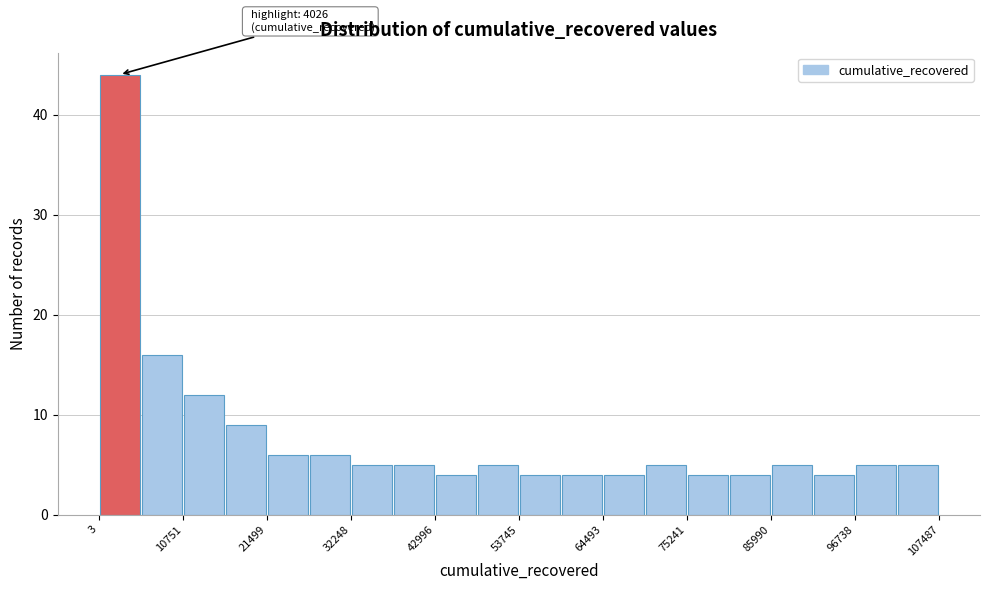

Read against the x-axis, roughly where is the centre of the tallest bar?

2000